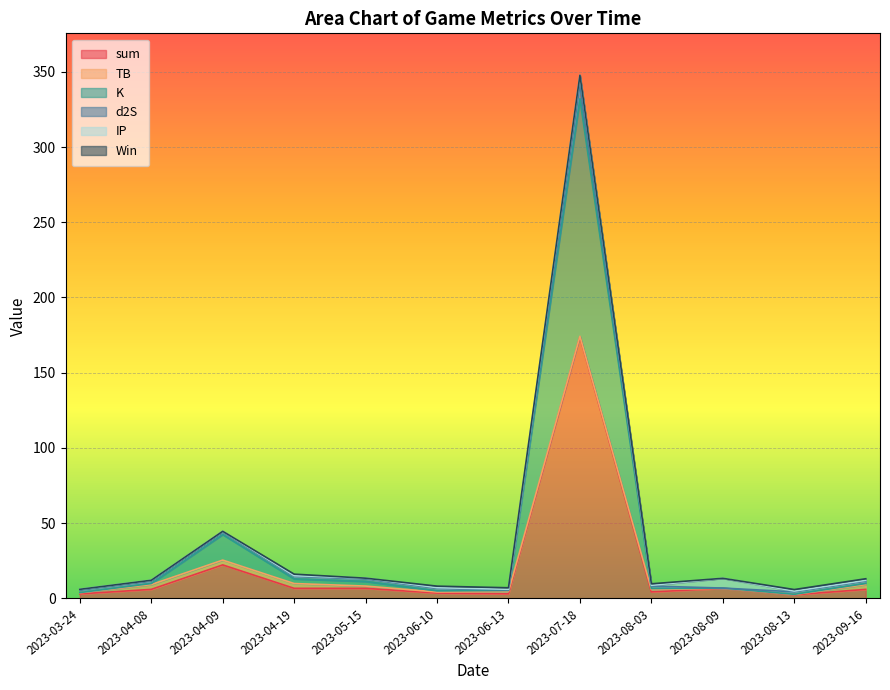

How many lines are shown in the chart?

6